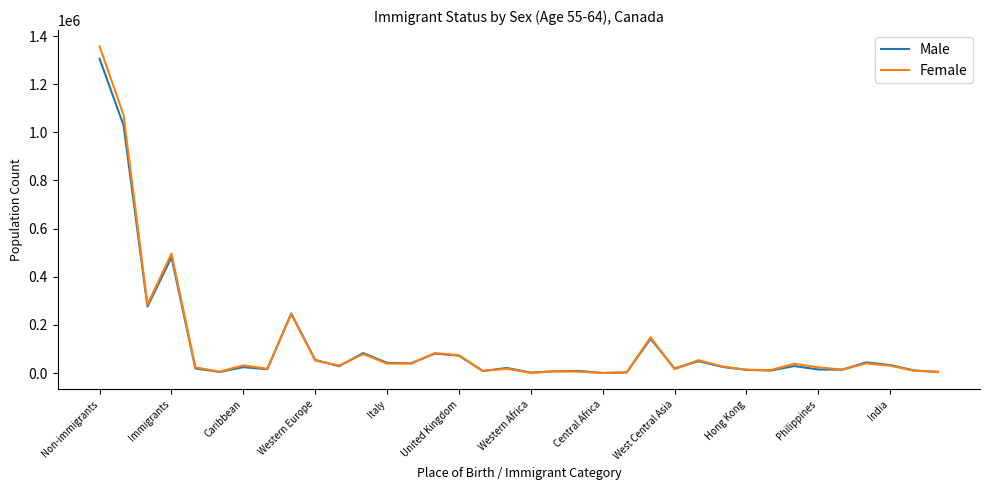

What is the maximum value for Female?

1356835